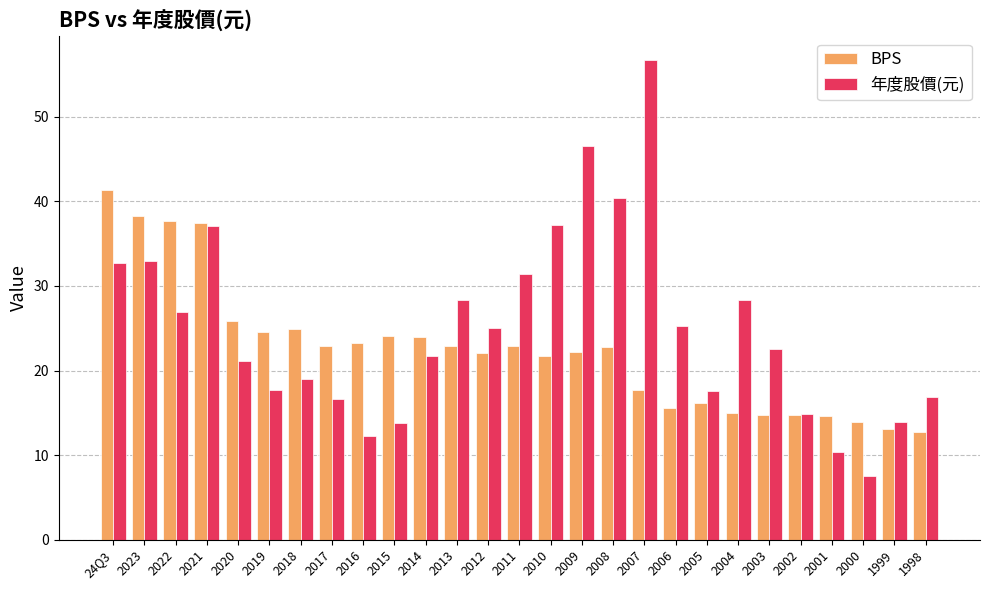

Rank the series at 2000 from lowest to highest value.

年度股價(元), BPS